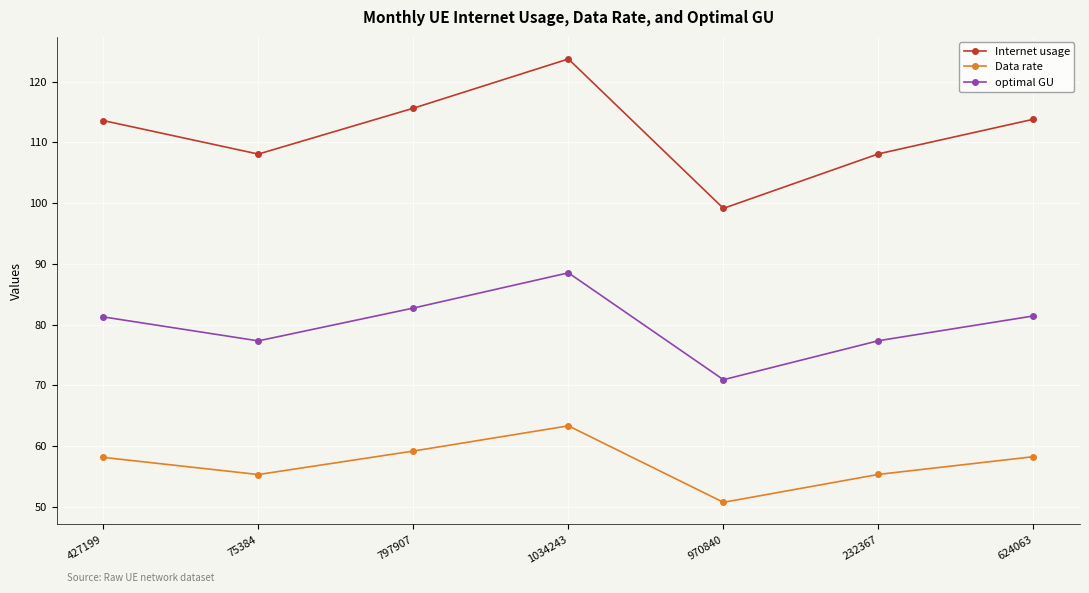

What is the lowest value of the Internet usage series?

99.1